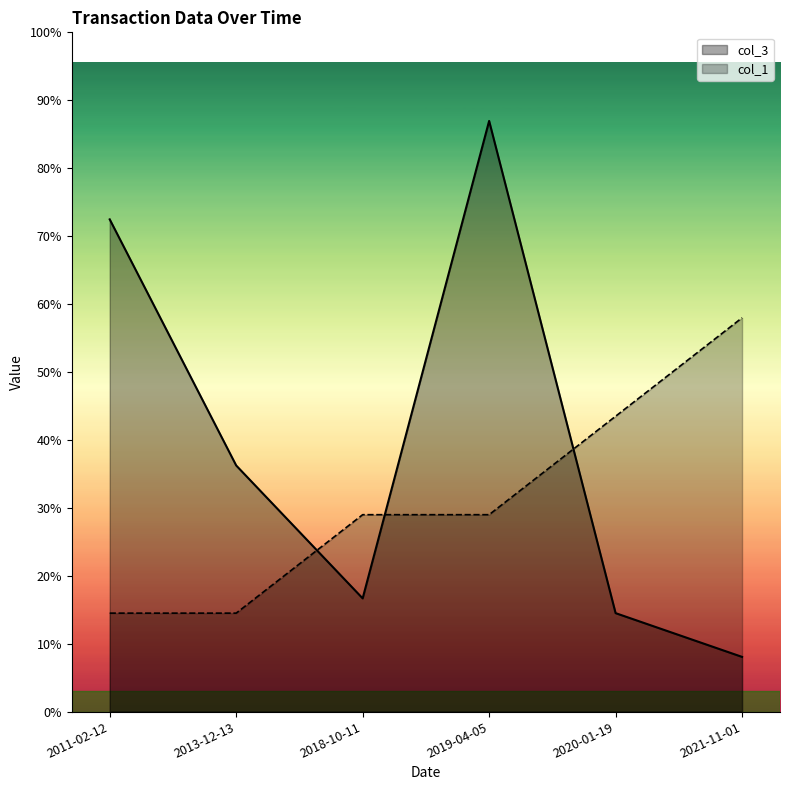

What is the label of the 5th point from the right?

2013-12-13